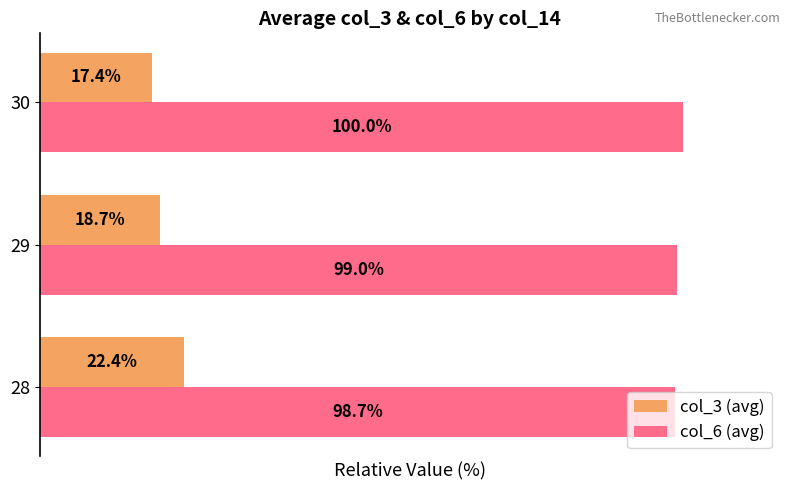

Rank the series by their maximum value, from lowest to highest.

col_3 (avg), col_6 (avg)